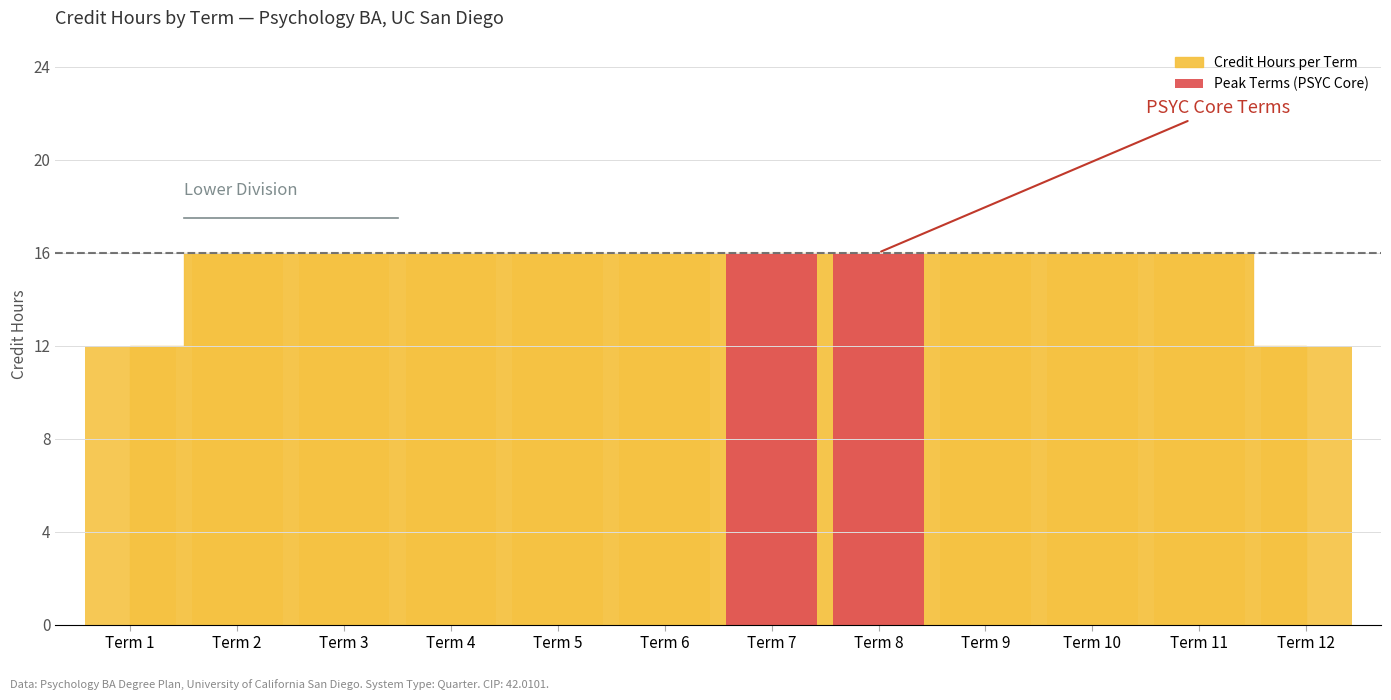

How many bars are there in total?

12